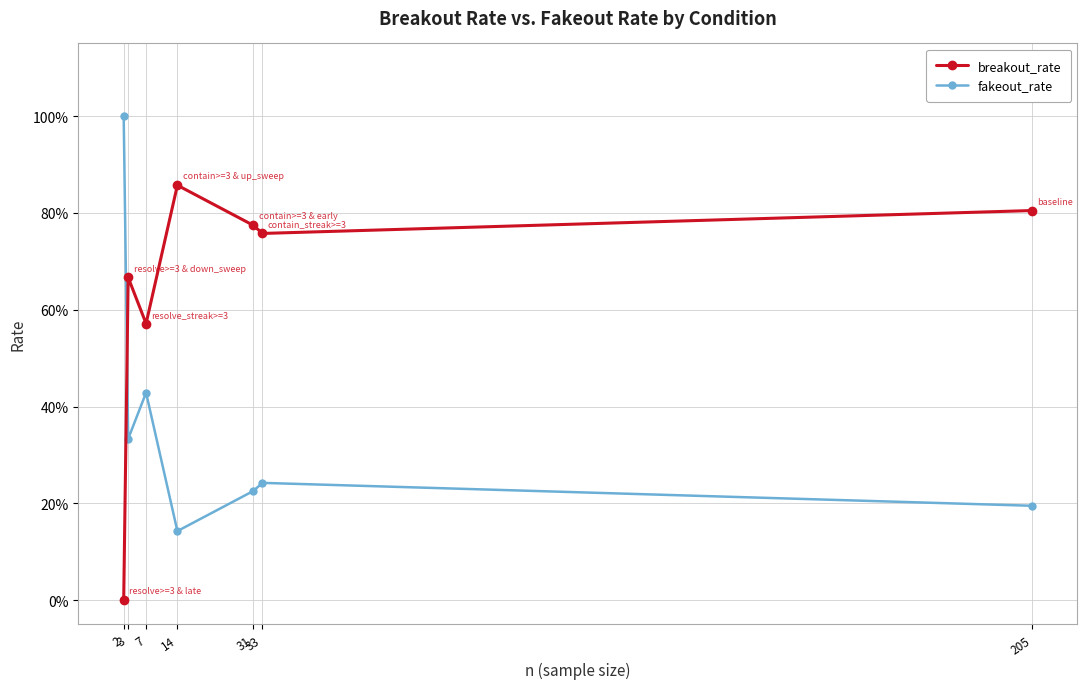

Which series ends up on top after the final intersection of fakeout_rate and breakout_rate?

breakout_rate